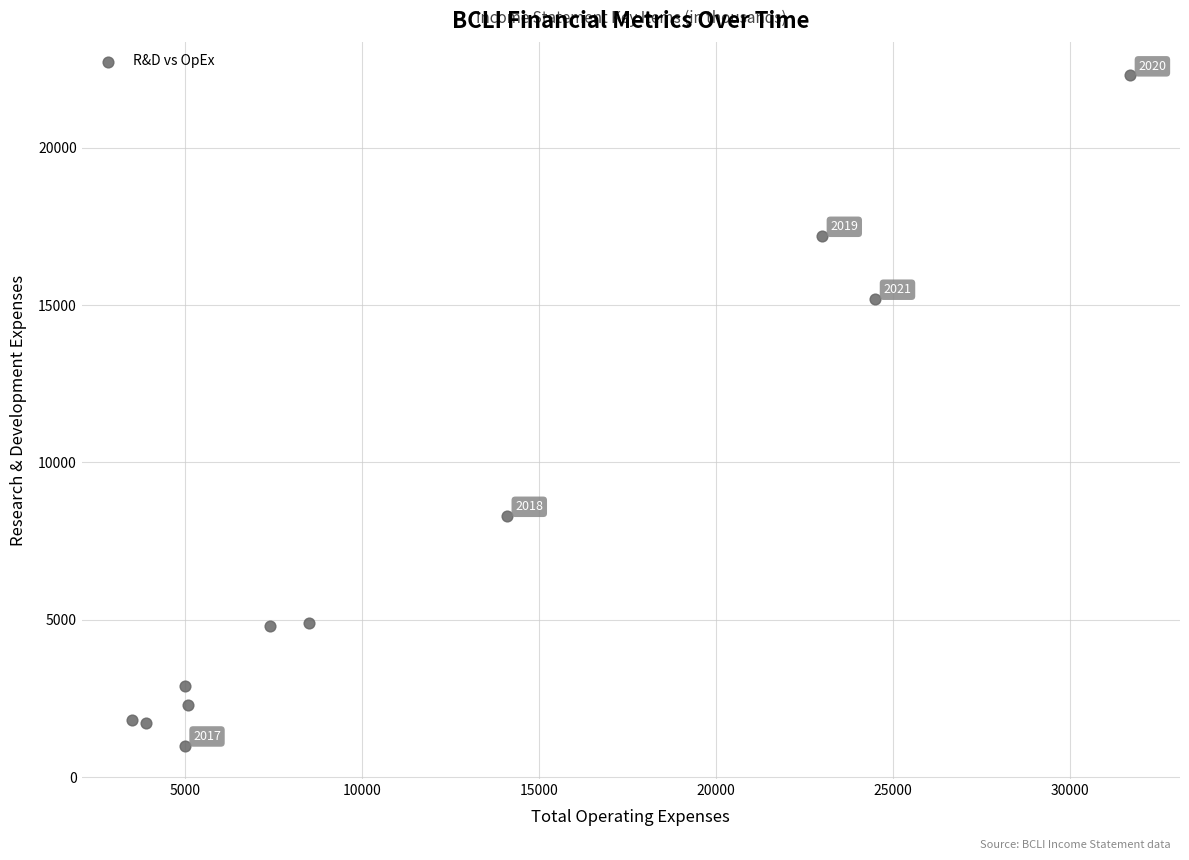

What is the average X value?

11973